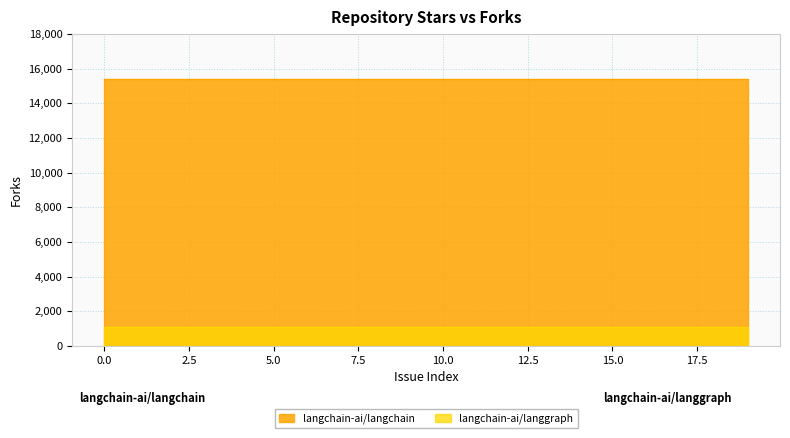

The value of langchain-ai/langgraph at 5 is 1889. True or false?

False